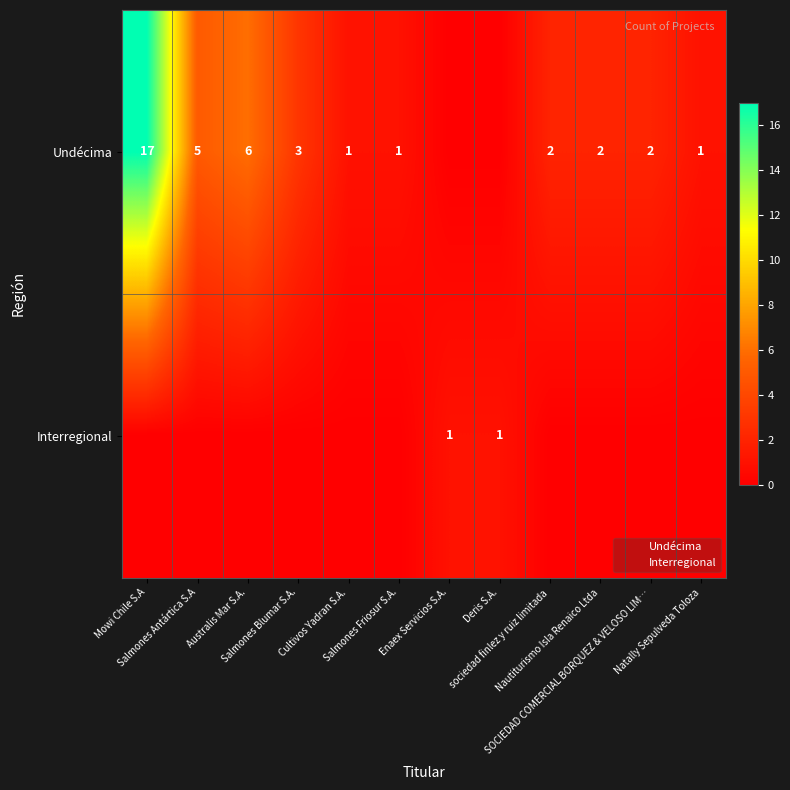

What is the sum of all Interregional values?

12